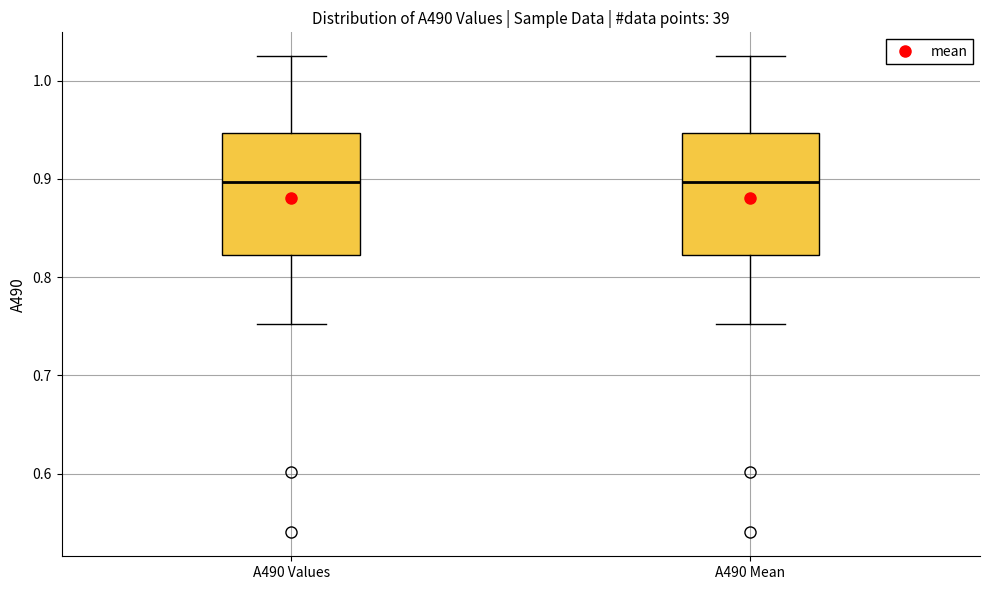

Reading left to right, read every box against the y-axis: the position of its median line, the range the box covers, and the ends of its whiskers. The values are not printed on the chart, so give them approximately, as read against the axis.

A490 Values: median 0.90, box 0.82 to 0.95, whiskers 0.75 to 1.03
A490 Mean: median 0.90, box 0.82 to 0.95, whiskers 0.75 to 1.03